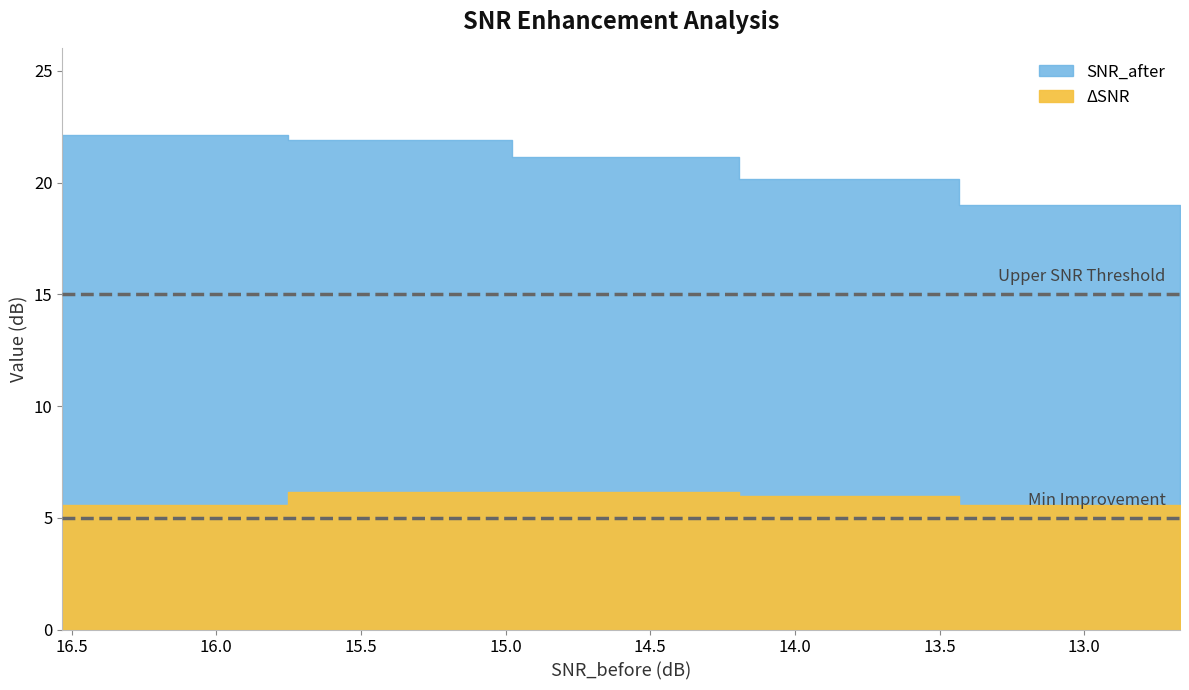

At which label is ΔSNR closest to 5?

12.66880035400391